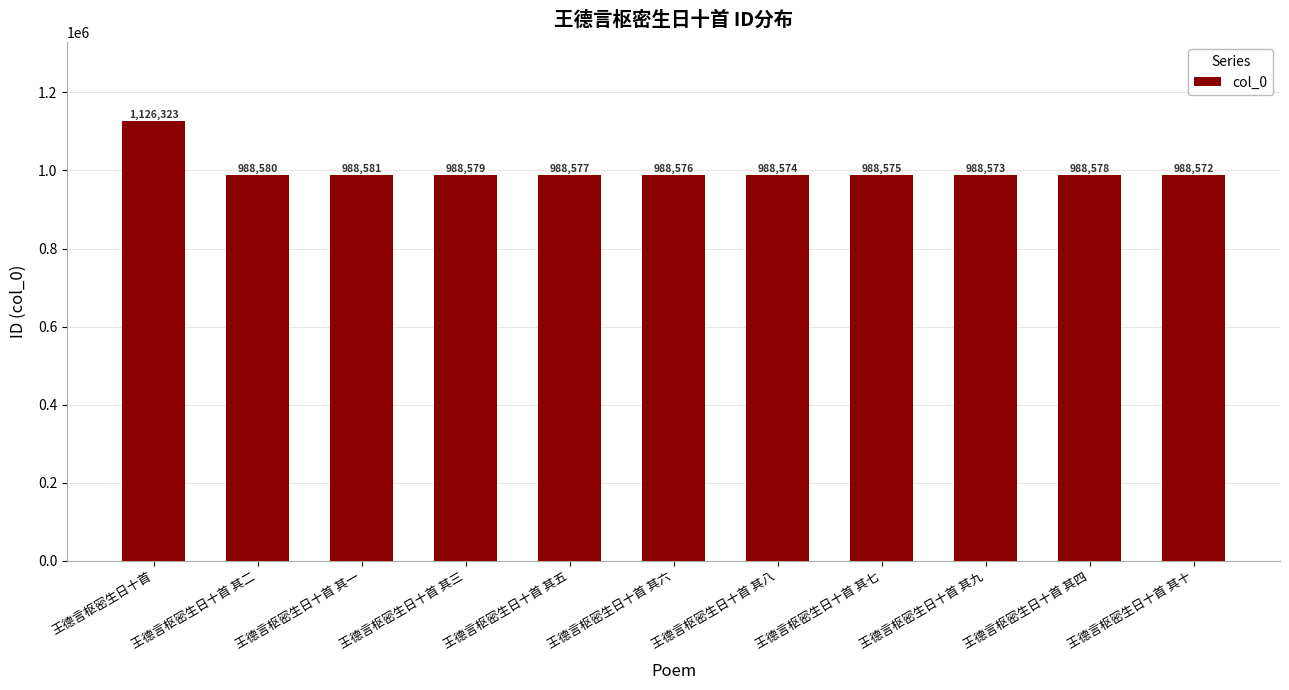

What is the greatest value displayed?

1126323